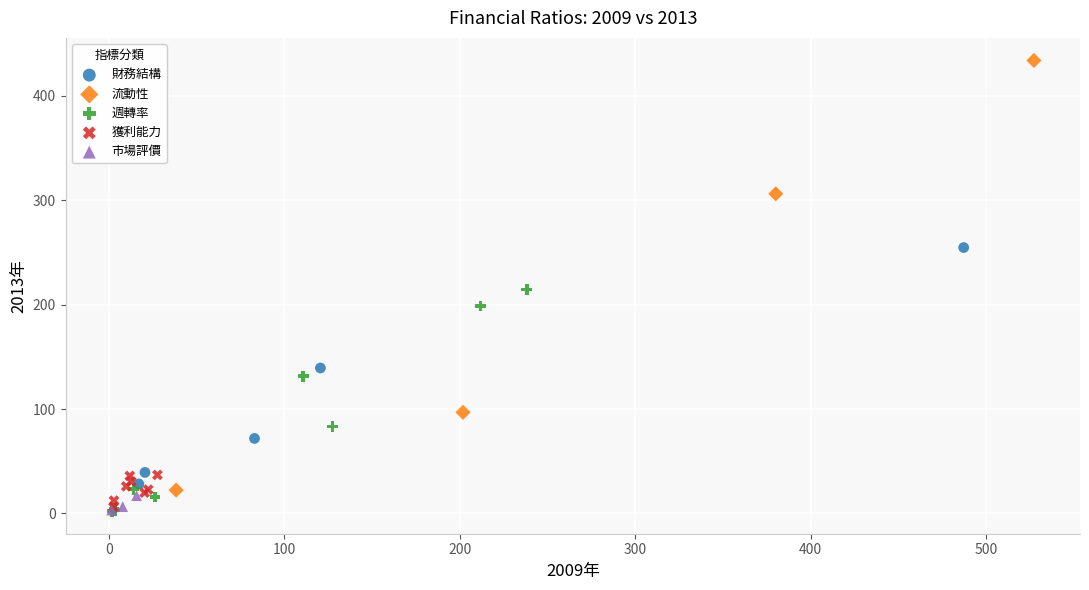

Which series has the largest Y range (max minus min)?

流動性